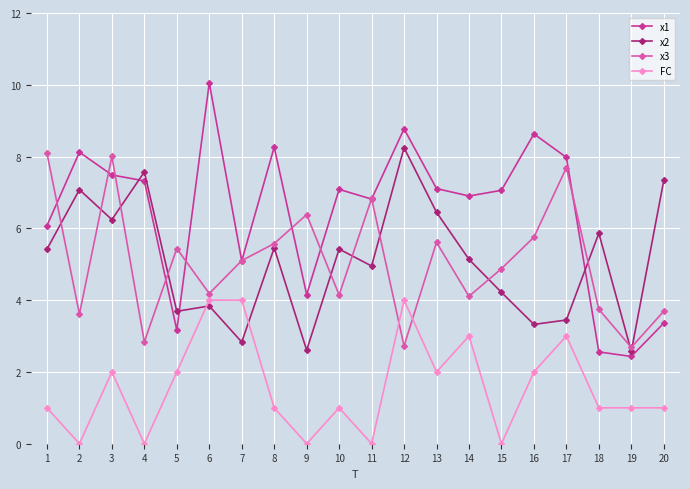

What is the highest value of the x2 series?

8.2